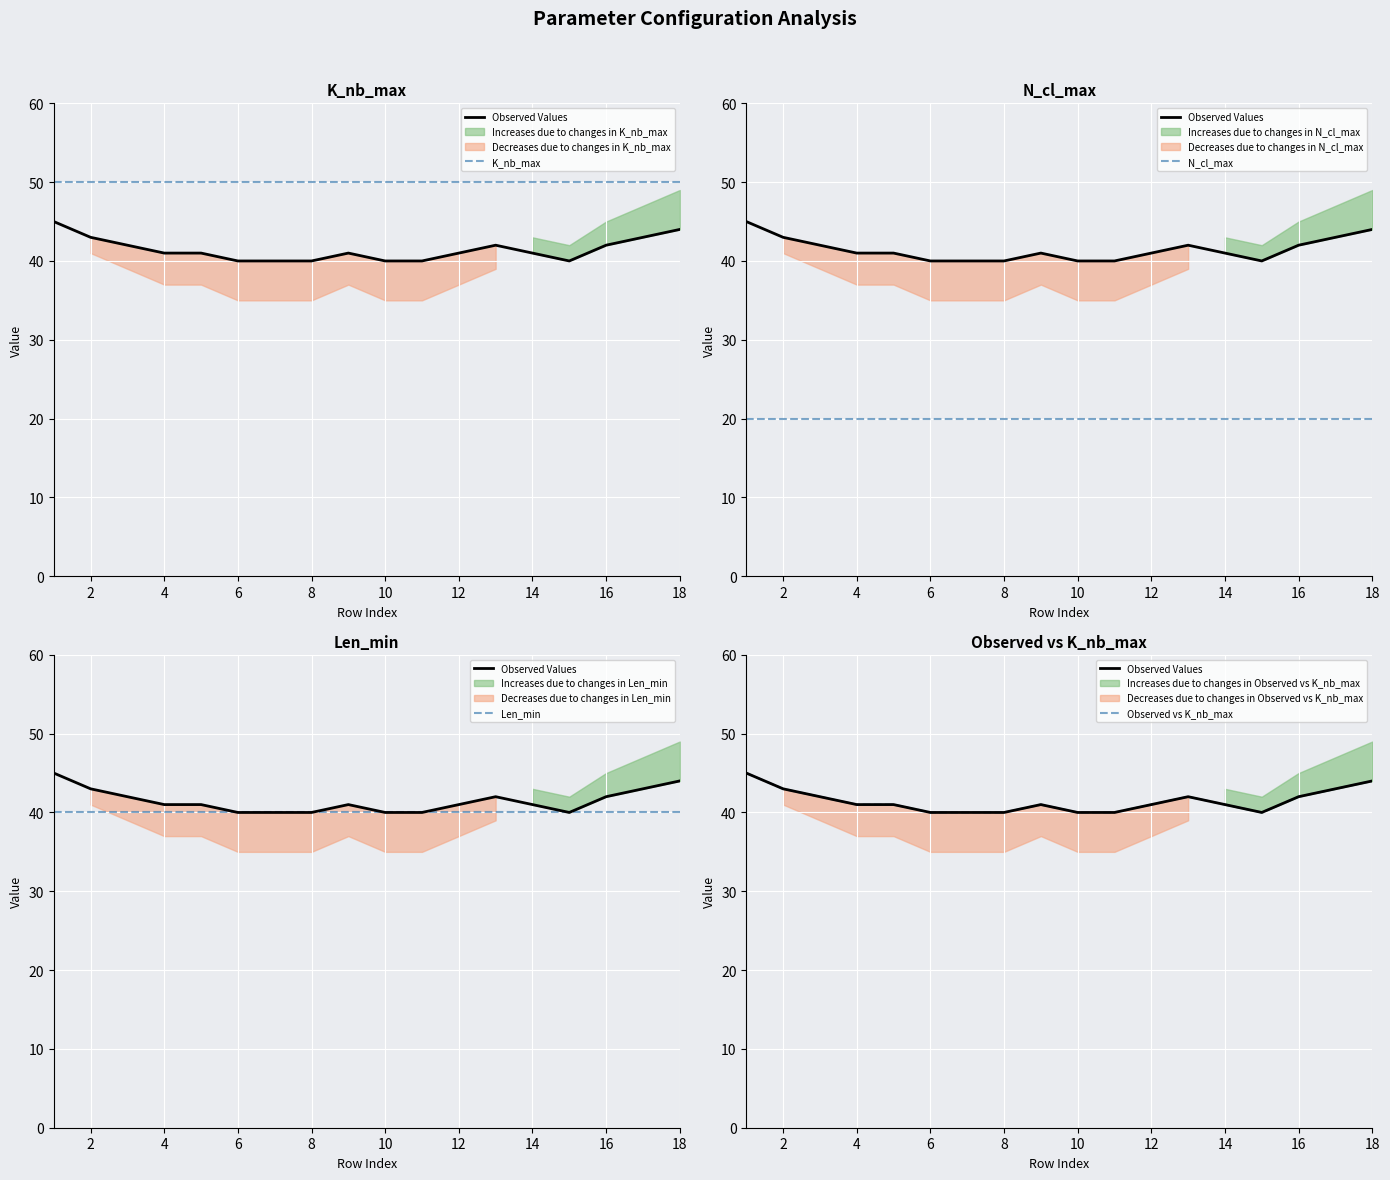

True or false: N_cl_max and Len_min intersect in this chart.

False